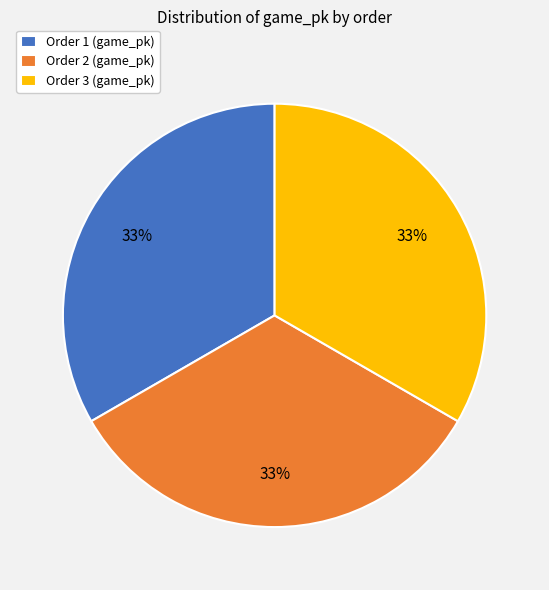

Approximately how many times larger is the value at Order 1 (game_pk) compared to Order 2 (game_pk)?

1.0